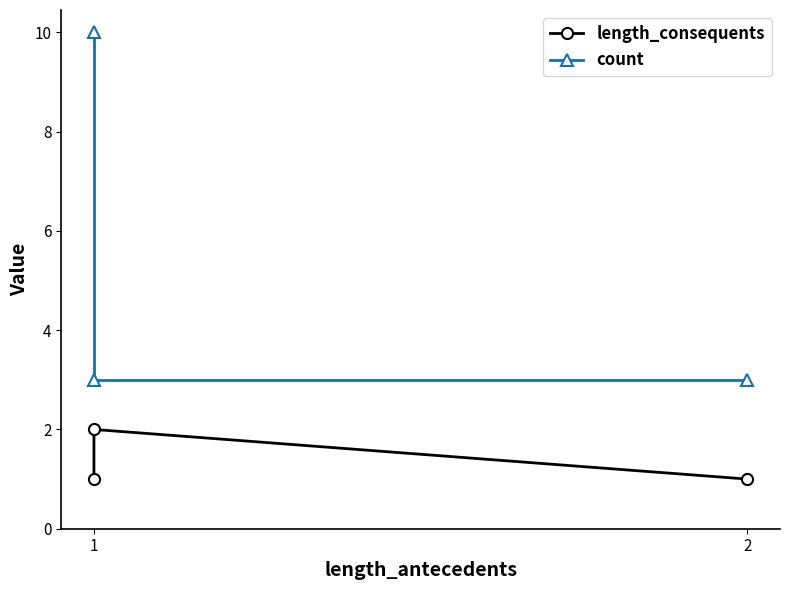

What is the sum of the length_consequents values at 2 and 1?

3